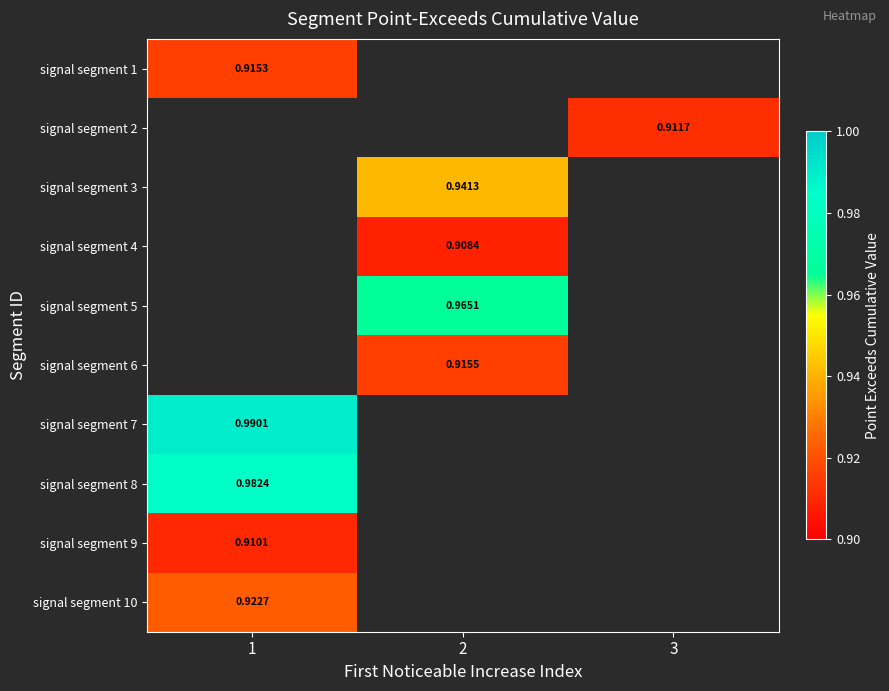

At how many categories does at least one series exceed 0?

3